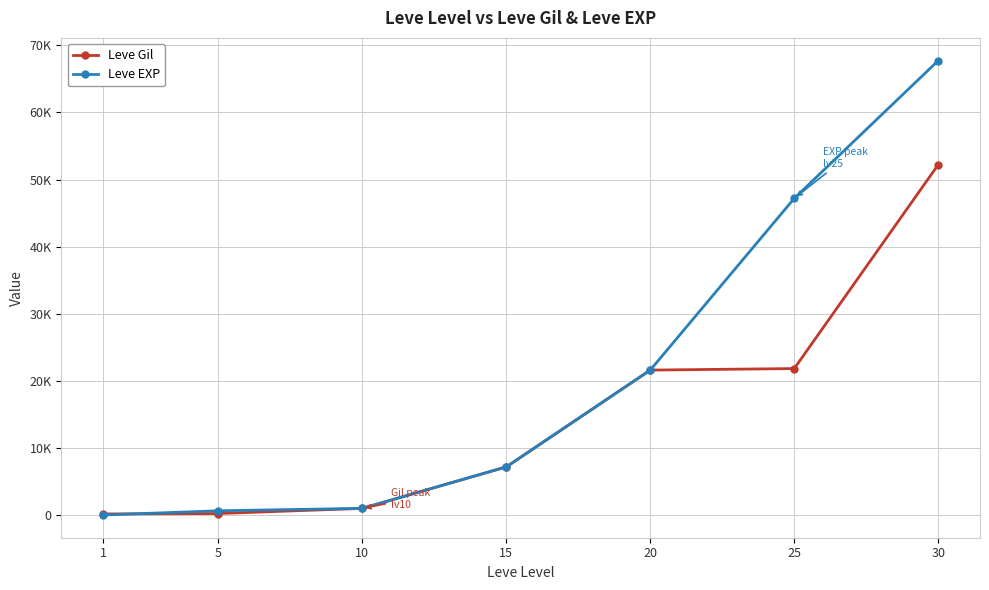

Is this an area chart (filled region under the line)?

No